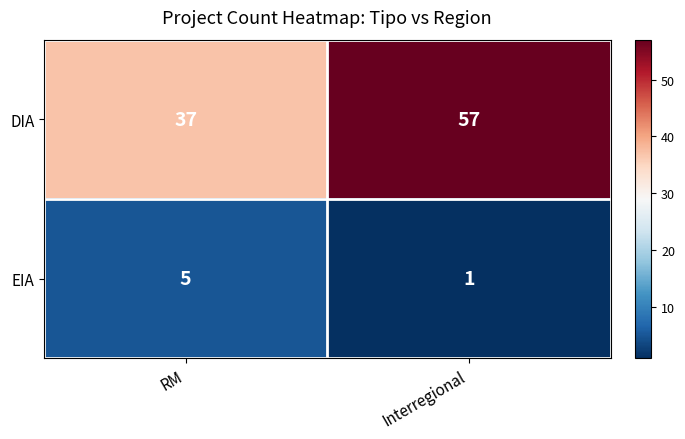

The DIA series shows 37 at RM. True or false?

True